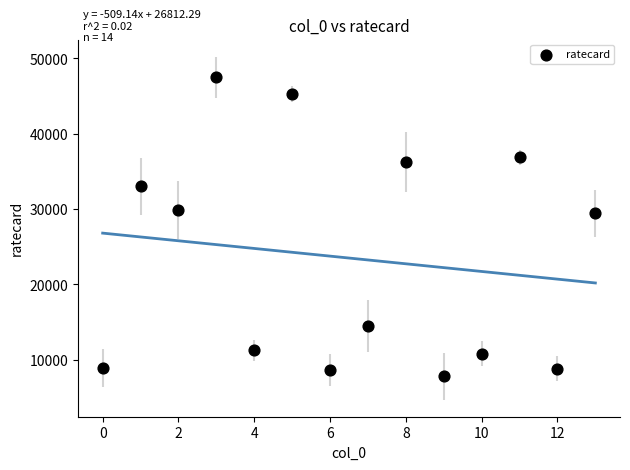

What is the range of Y values (max minus min)?

39690